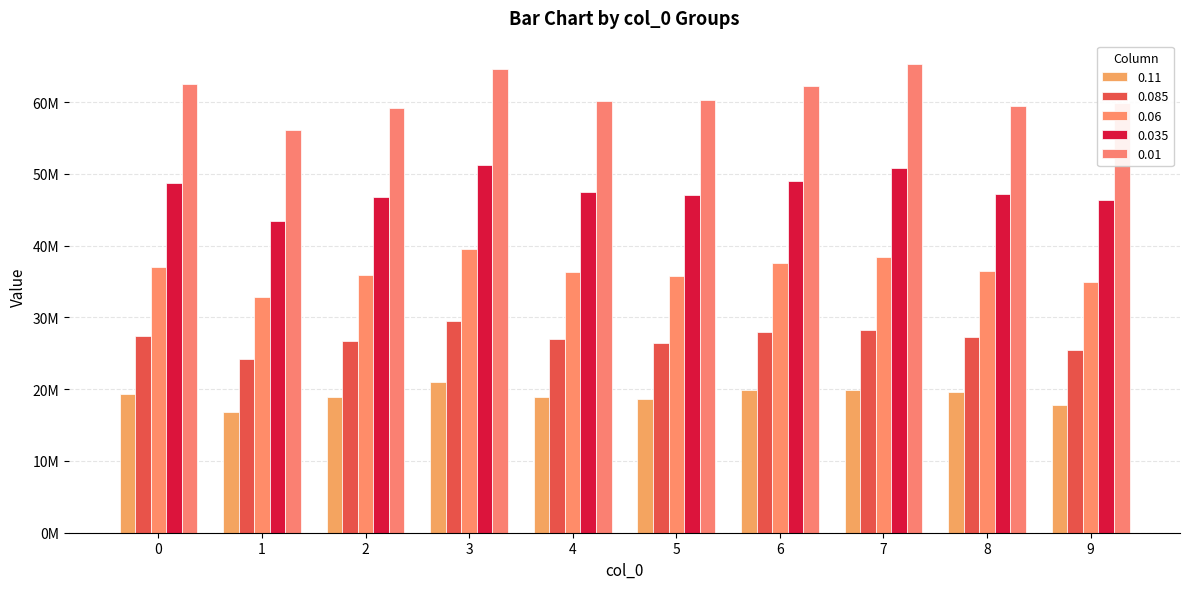

Which has a higher value, 0 or 8?

8